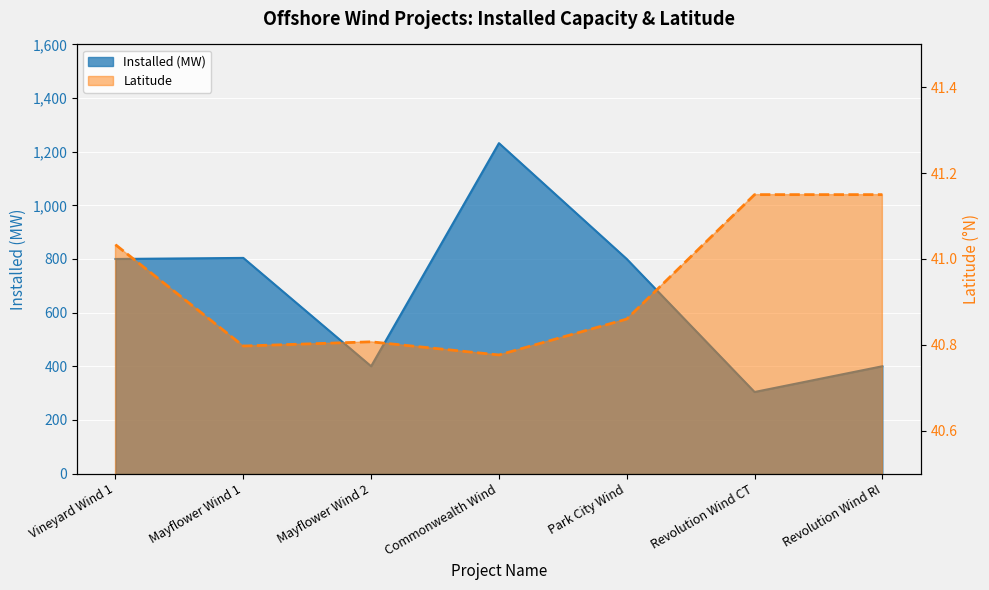

What is the difference between the second highest and second lowest values in the latitude series?

0.4